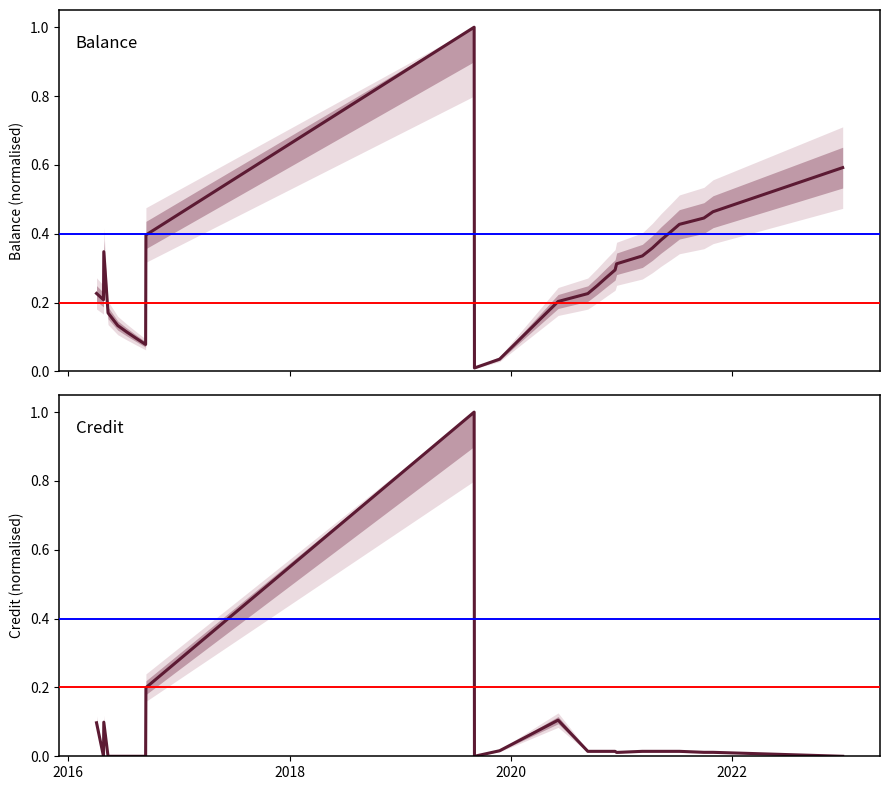

Is it true that balance equals 0.1 at 2024?

False